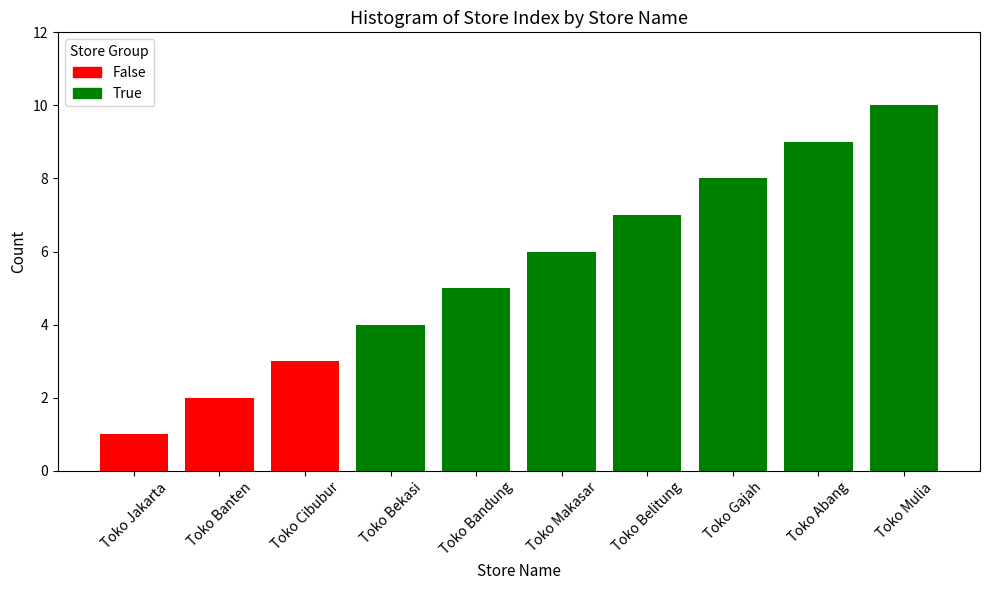

How many data points does each series have?

10